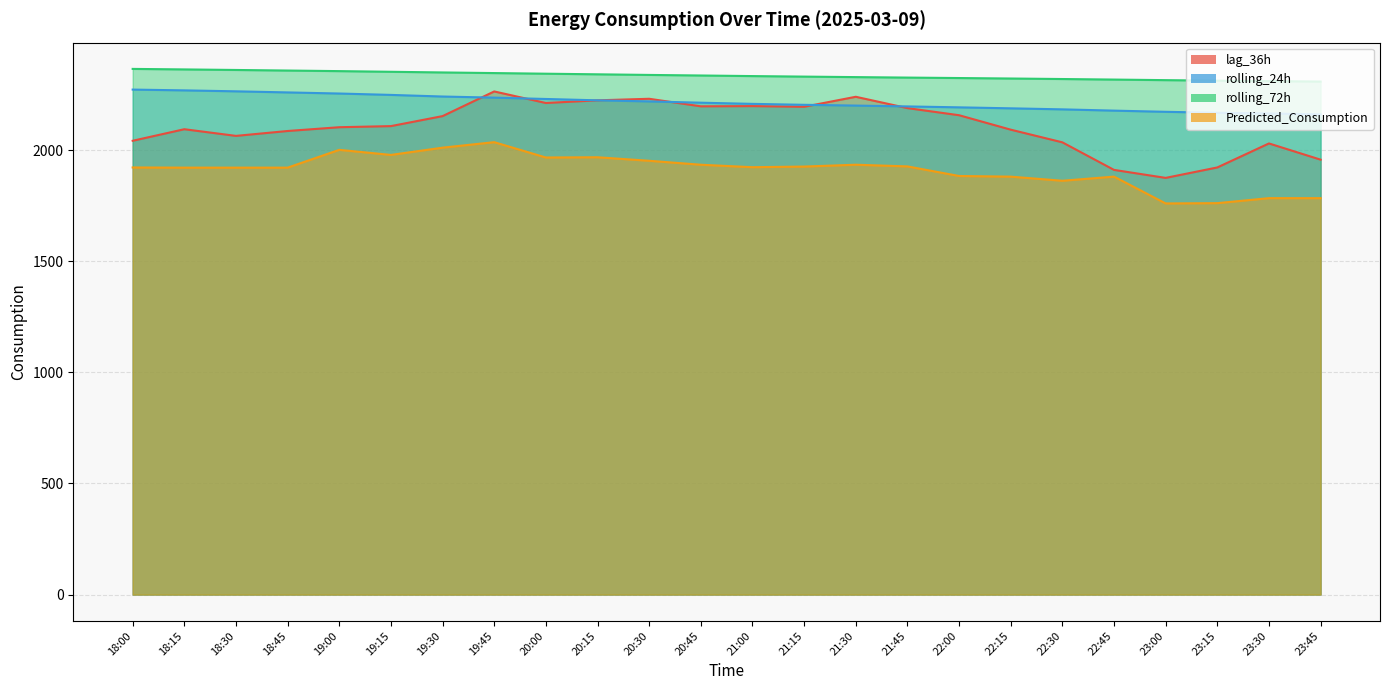

Reading left to right, extract all data points from this chart.

lag_36h: 18:00=2042.0	18:15=2094.0	18:30=2064.0	18:45=2086.0	19:00=2103.0	19:15=2108.0	19:30=2153.0	19:45=2264.0	20:00=2212.0	20:15=2224.0	20:30=2231.0	20:45=2197.0	21:00=2198.0	21:15=2195.0	21:30=2240.0	21:45=2189.0	22:00=2157.0	22:15=2092.0	22:30=2035.0	22:45=1911.0	23:00=1875.0	23:15=1922.0	23:30=2030.0	23:45=1957.0
rolling_24h: 18:00=2272.3	18:15=2268.8	18:30=2264.5	18:45=2259.6	19:00=2254.6	19:15=2248.4	19:30=2241.1	19:45=2236.1	20:00=2230.1	20:15=2224.0	20:30=2219.1	20:45=2213.4	21:00=2208.1	21:15=2203.9	21:30=2200.4	21:45=2196.6	22:00=2192.4	22:15=2188.0	22:30=2183.4	22:45=2177.7	23:00=2172.4	23:15=2167.9	23:30=2164.9	23:45=2160.8
rolling_72h: 18:00=2365.4	18:15=2363.1	18:30=2360.6	18:45=2358.1	19:00=2355.5	19:15=2352.5	19:30=2349.5	19:45=2346.7	20:00=2343.8	20:15=2341.1	20:30=2338.3	20:45=2335.8	21:00=2333.1	21:15=2330.7	21:30=2328.5	21:45=2326.4	22:00=2324.3	22:15=2322.2	22:30=2319.9	22:45=2317.4	23:00=2314.9	23:15=2312.5	23:30=2310.5	23:45=2308.4
Predicted_Consumption: 18:00=1921.9	18:15=1921.1	18:30=1921.1	18:45=1921.1	19:00=2001.2	19:15=1978.4	19:30=2011.0	19:45=2035.7	20:00=1966.7	20:15=1967.8	20:30=1952.0	20:45=1934.2	21:00=1923.1	21:15=1926.0	21:30=1934.3	21:45=1926.7	22:00=1883.6	22:15=1880.6	22:30=1862.1	22:45=1880.7	23:00=1760.0	23:15=1761.4	23:30=1783.9	23:45=1783.8